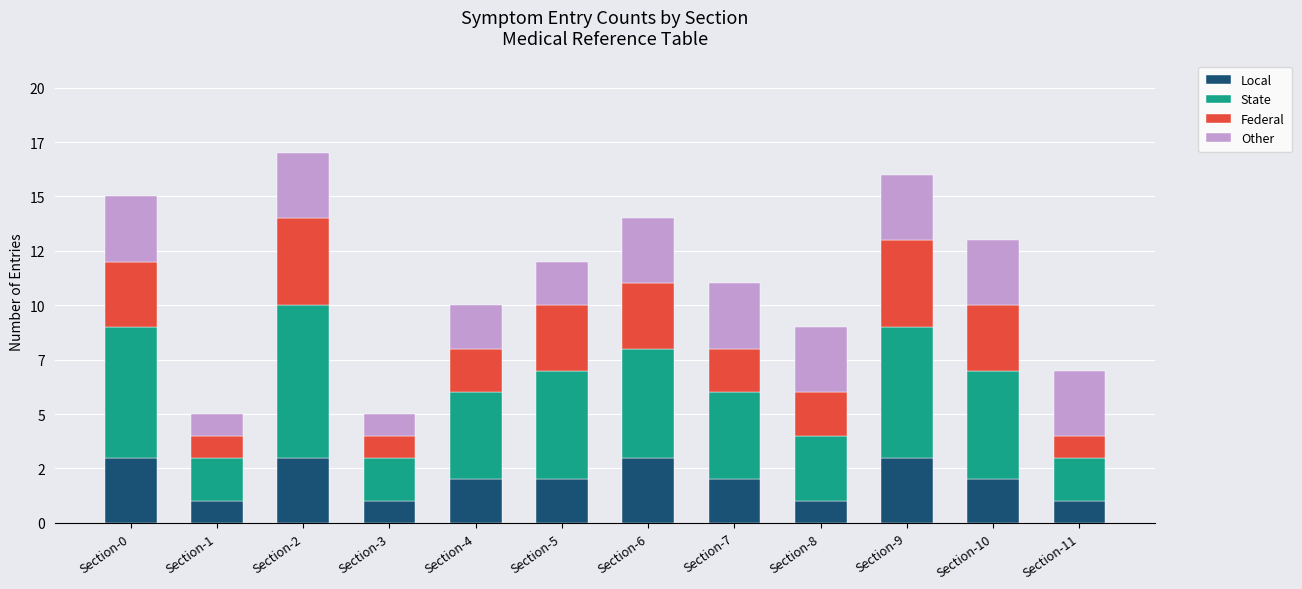

What are all the series names shown in the legend?

Local, State, Federal, Other